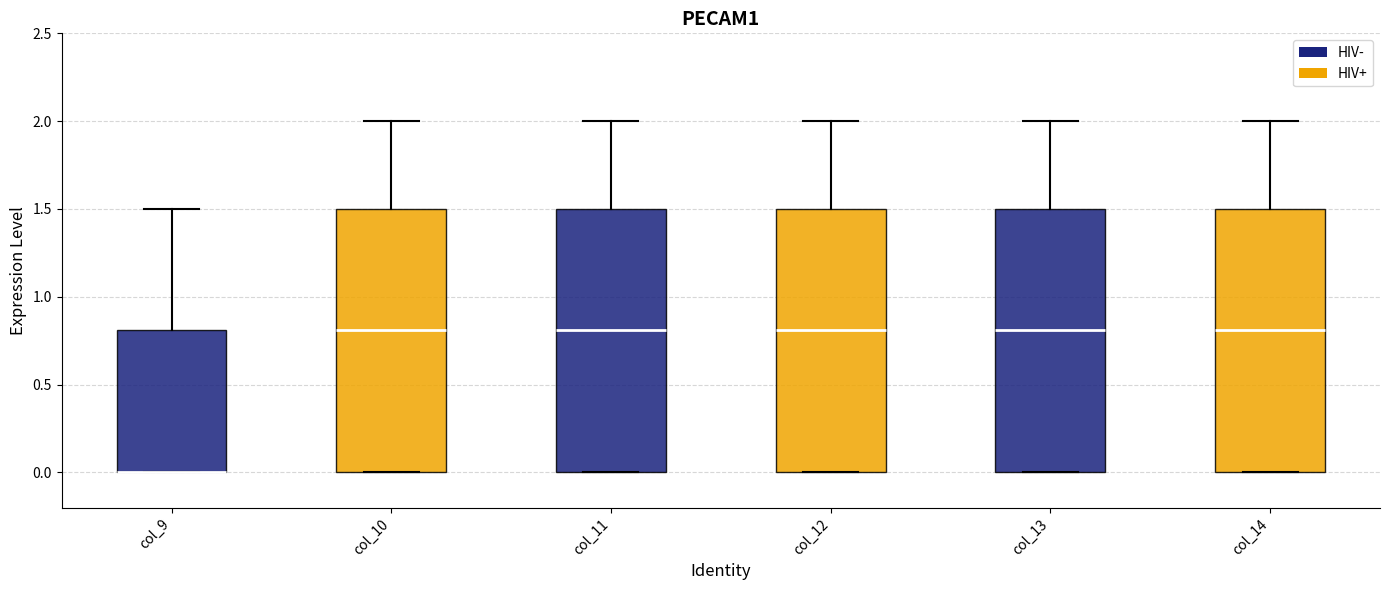

Reading left to right, read every box against the y-axis: the position of its median line, the range the box covers, and the ends of its whiskers. The values are not printed on the chart, so give them approximately, as read against the axis.

col_9: median 0.0 (drawn on the box's lower edge), box 0.0 to 0.8, whiskers 0.0 to 1.5
col_10: median 0.8, box 0.0 to 1.5, whiskers 0.0 to 2.0
col_11: median 0.8, box 0.0 to 1.5, whiskers 0.0 to 2.0
col_12: median 0.8, box 0.0 to 1.5, whiskers 0.0 to 2.0
col_13: median 0.8, box 0.0 to 1.5, whiskers 0.0 to 2.0
col_14: median 0.8, box 0.0 to 1.5, whiskers 0.0 to 2.0